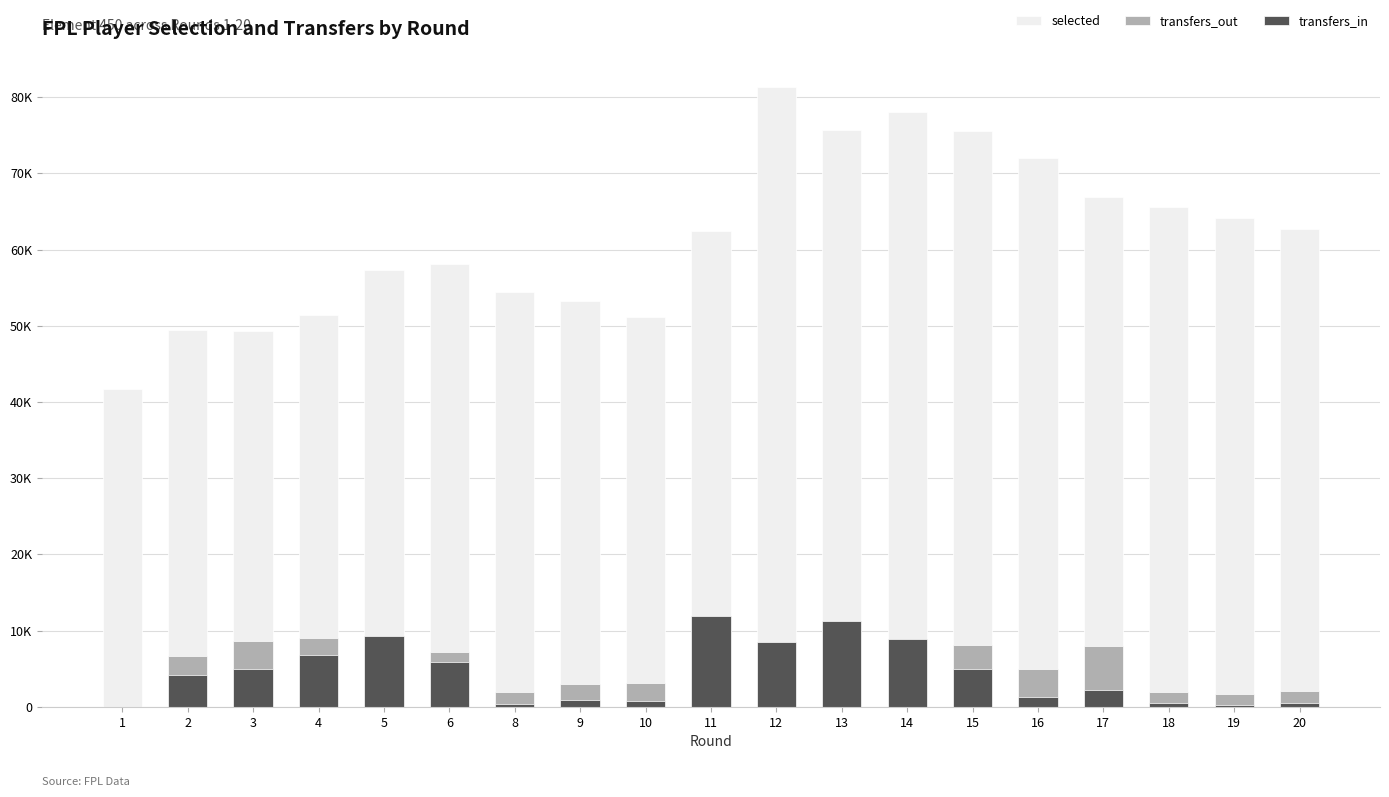

What is the sum of the selected values at 6 and 4?

109540